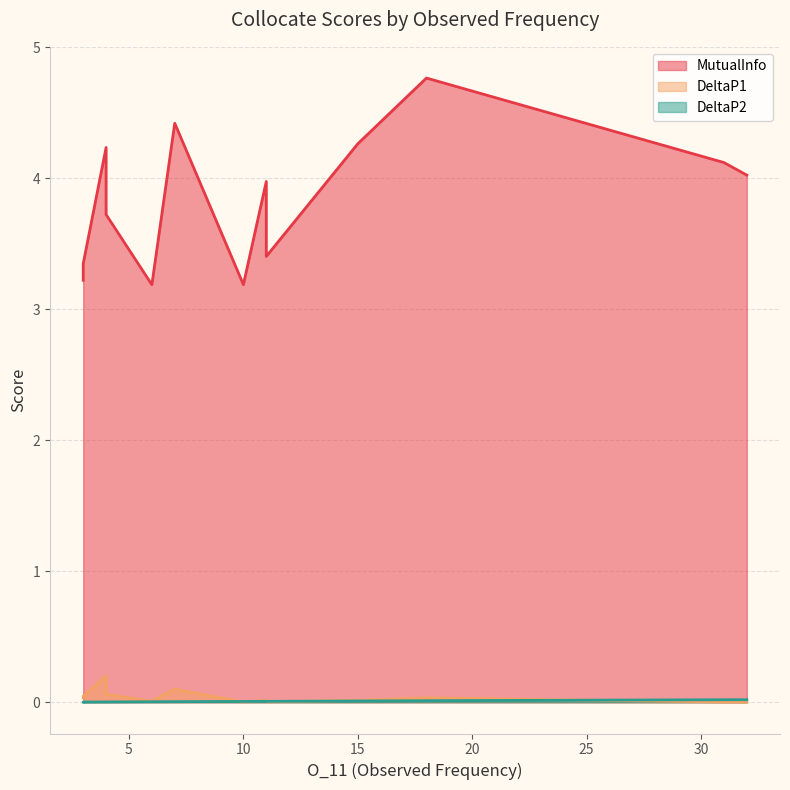

What is the lowest value of the MutualInfo series?

3.2